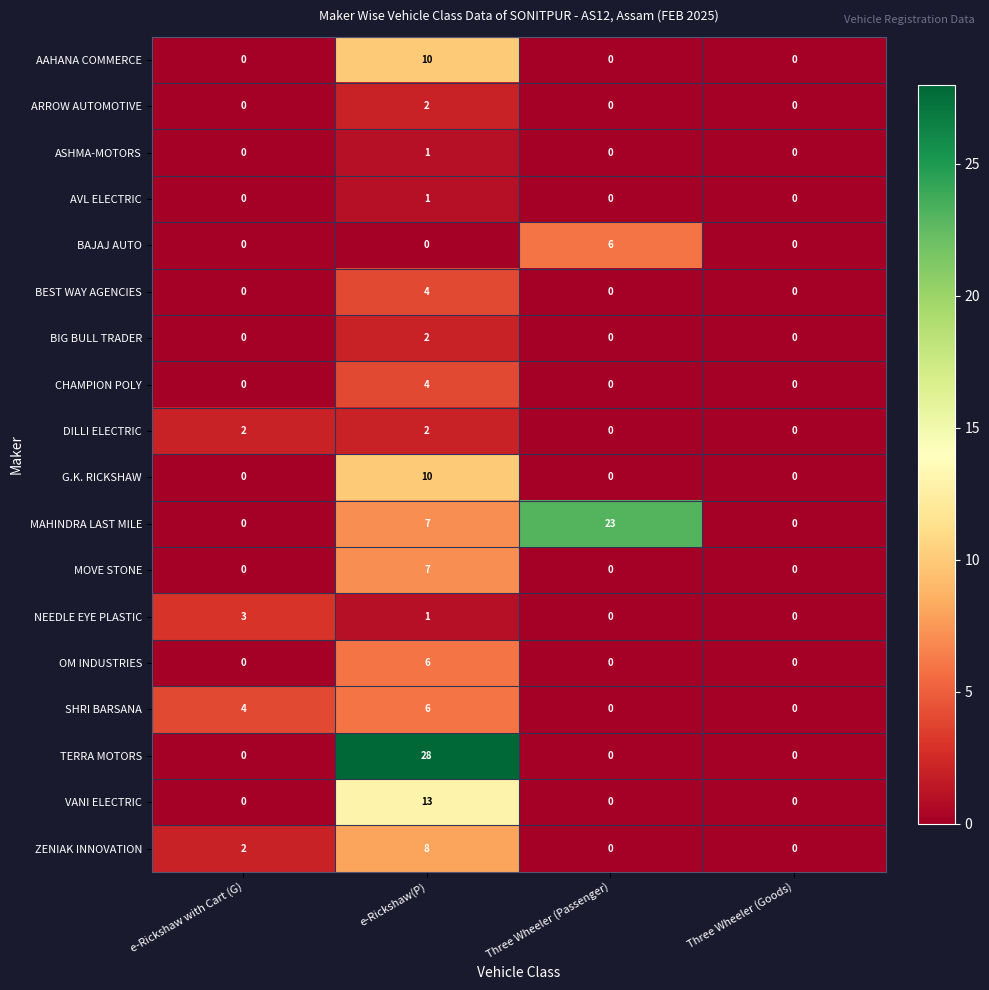

What is the difference between the maximum and minimum values in the MOVE STONE series?

7